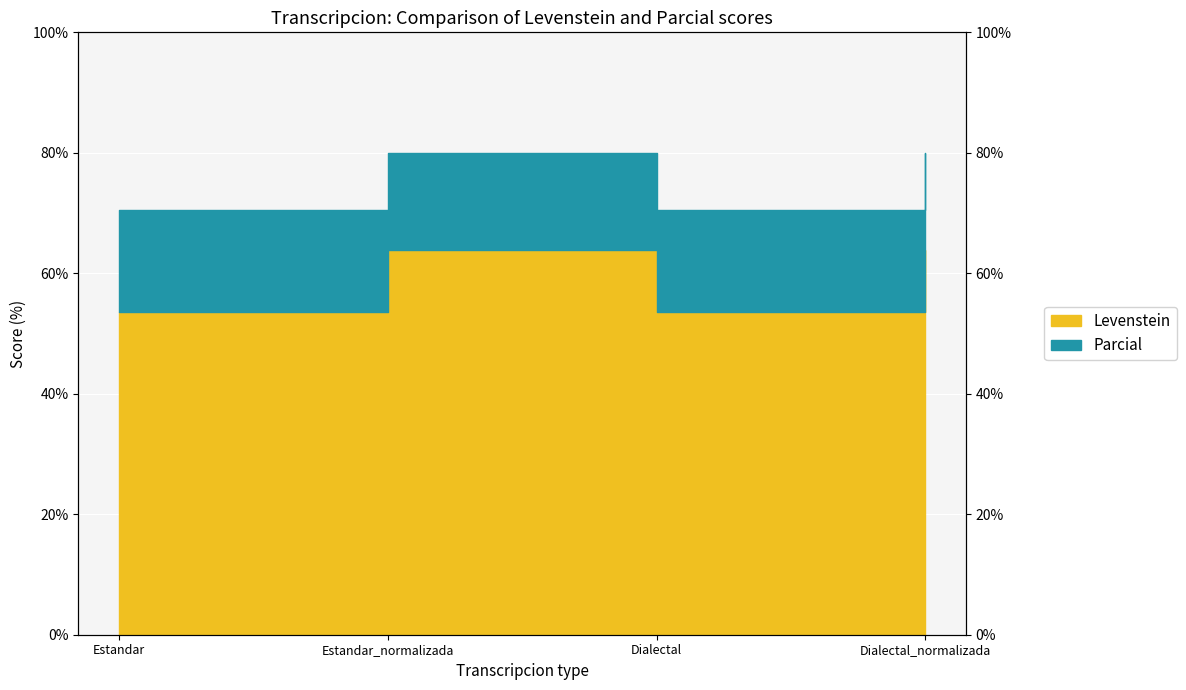

The Levenstein series shows 75.7 at Dialectal. True or false?

False